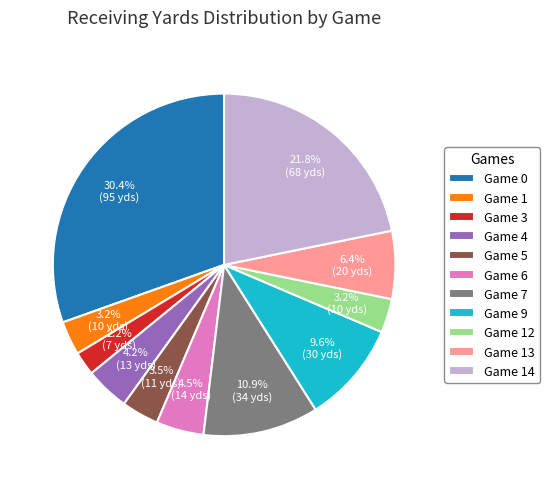

How many slices are in this pie chart?

11